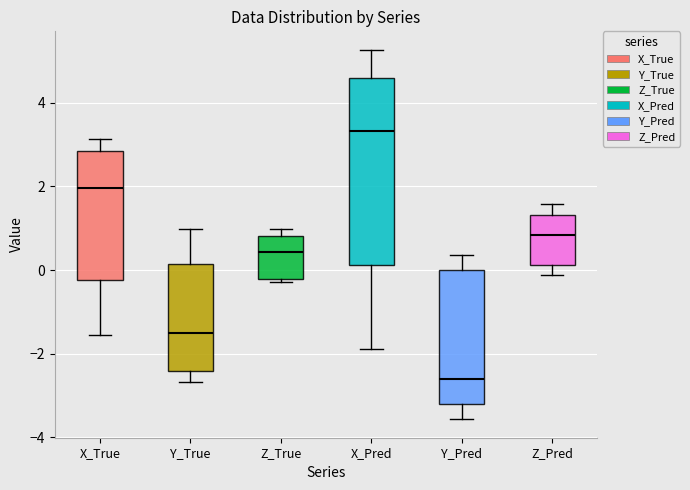

Reading left to right, transcribe this box plot: for each box, give where its median line is, the range the box spans, and where its two whiskers end, as read against the y-axis. The values are not printed on the chart, so give them approximately, as read against the axis.

X_True: median 2.0, box -0.2 to 2.8, whiskers -1.6 to 3.2
Y_True: median -1.6, box -2.4 to 0.2, whiskers -2.6 to 1.0
Z_True: median 0.4, box -0.2 to 0.8, whiskers -0.2 to 1.0
X_Pred: median 3.4, box 0.2 to 4.6, whiskers -2.0 to 5.2
Y_Pred: median -2.6, box -3.2 to 0.0, whiskers -3.6 to 0.4
Z_Pred: median 0.8, box 0.2 to 1.4, whiskers -0.2 to 1.6